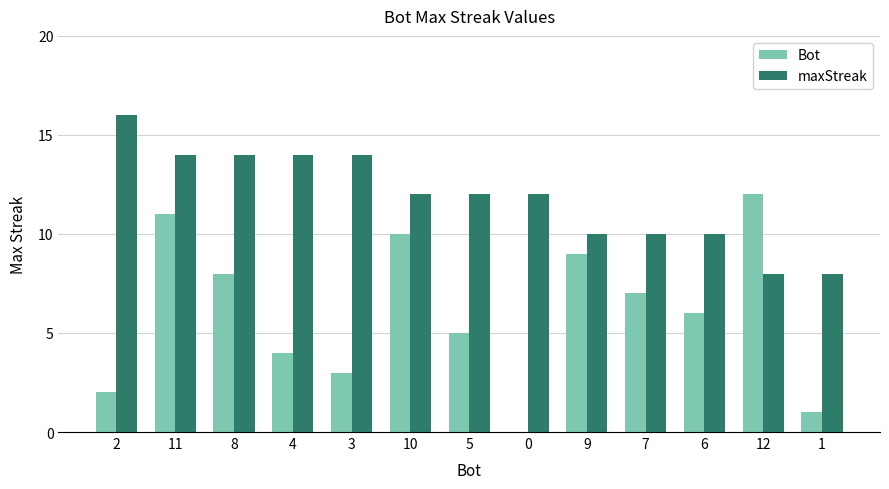

The value of maxStreak at 12 is 8. True or false?

True